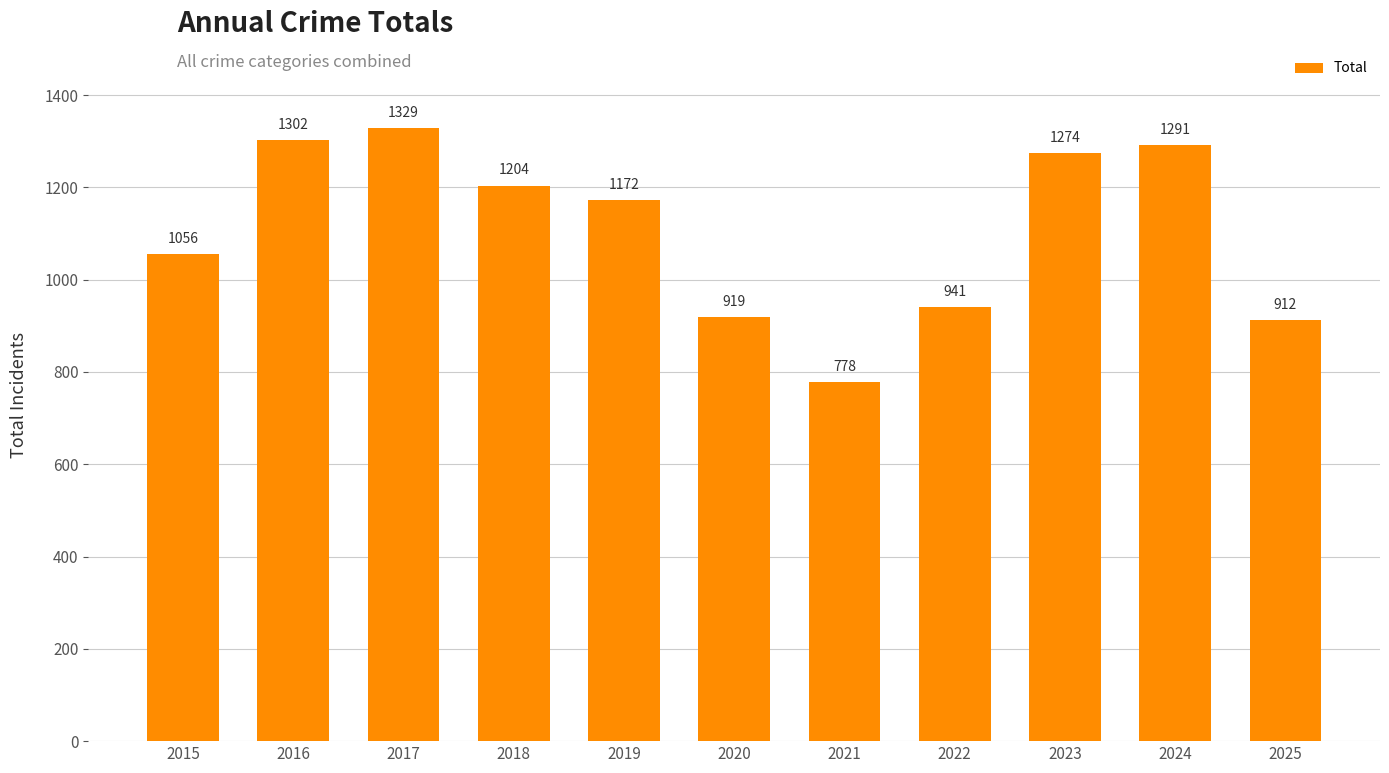

Reading left to right, what are all the values shown in this chart?

1056	1302	1329	1204	1172	919	778	941	1274	1291	912